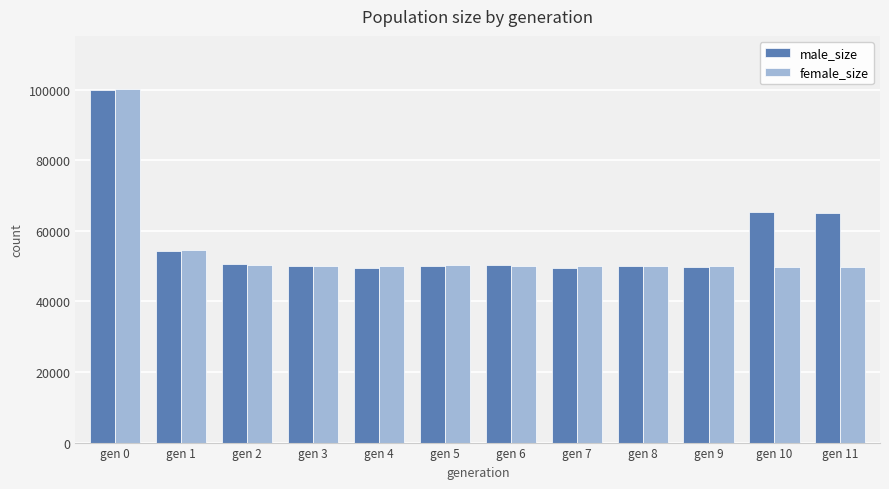

At how many categories does at least one series exceed 92212?

1